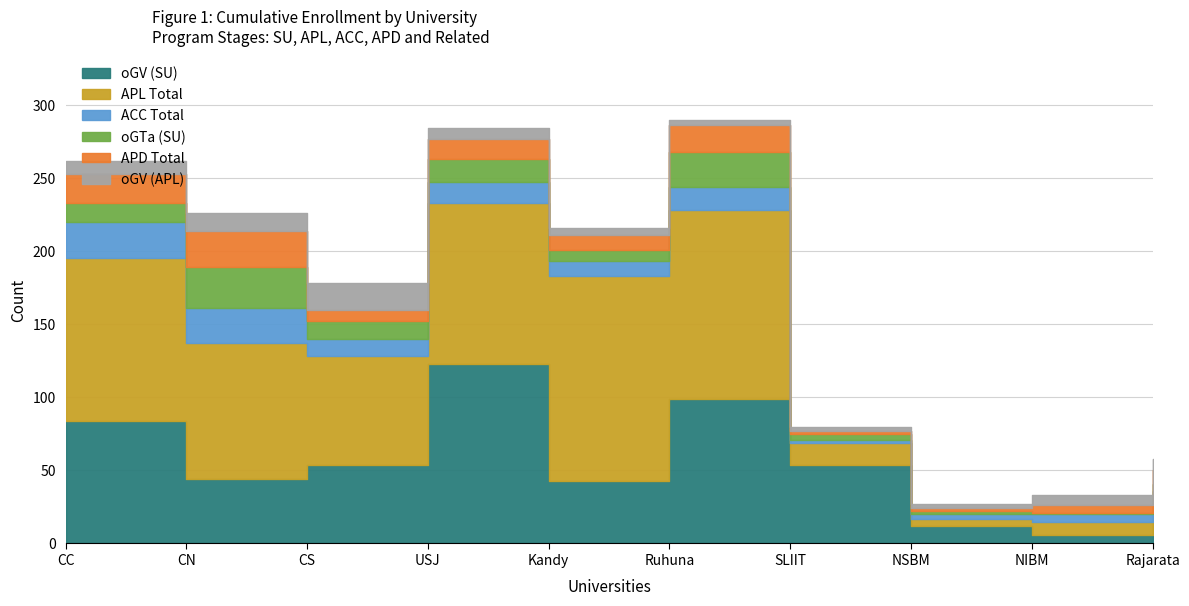

Does the chart display data point markers on the line(s)?

No